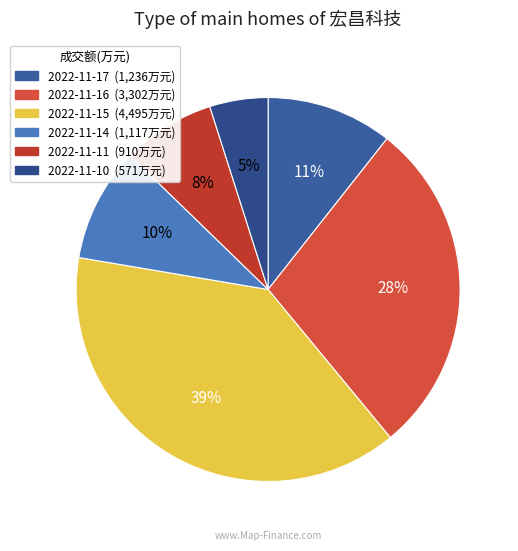

Which slice is the largest?

2022-11-15